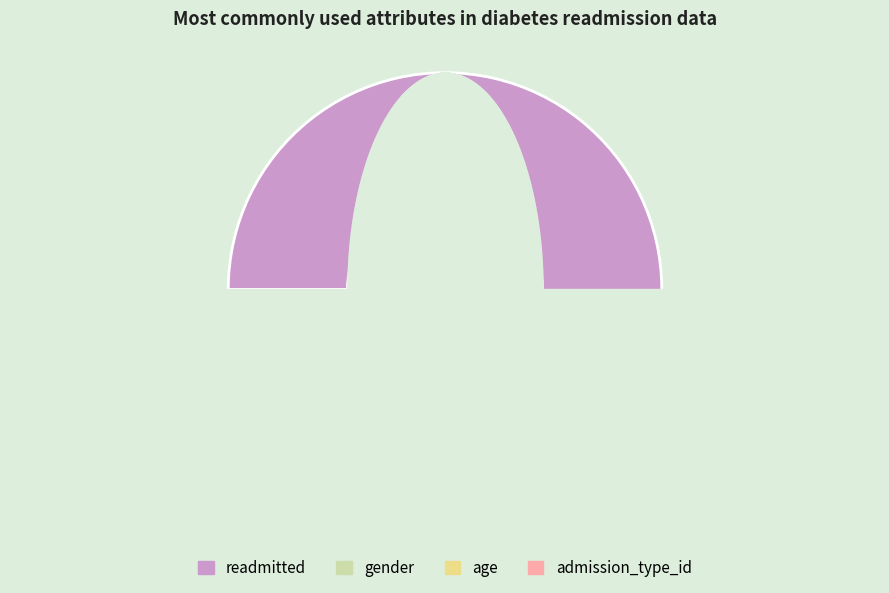

What percentage is NOT represented by admission_type_id?

85.7%